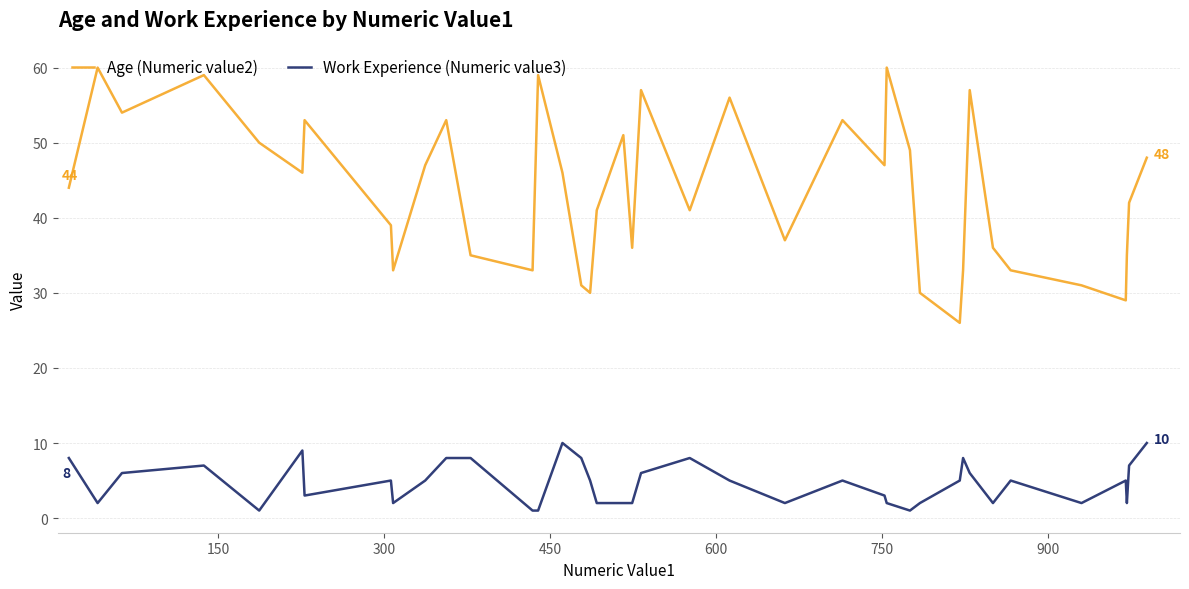

Which series has the largest total across all categories?

Age (Numeric value2)